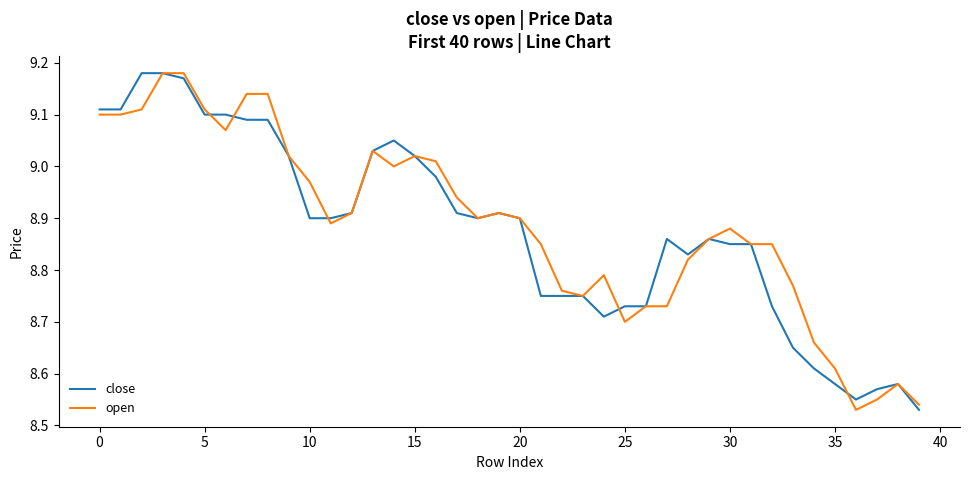

Where is the first local minimum for close?

18